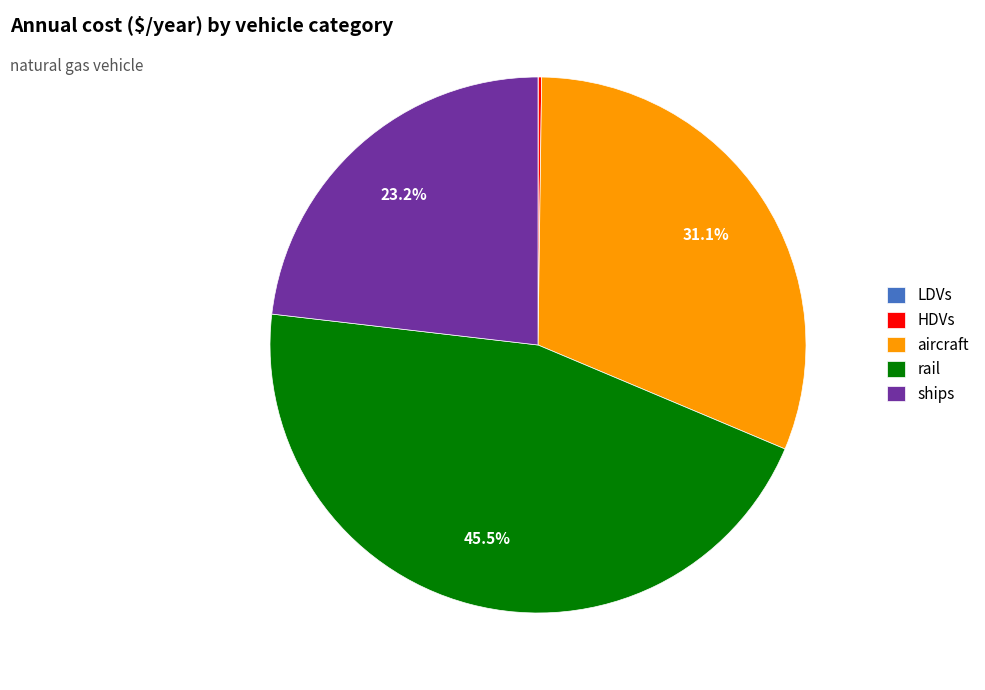

Which has a higher value, aircraft or rail?

rail